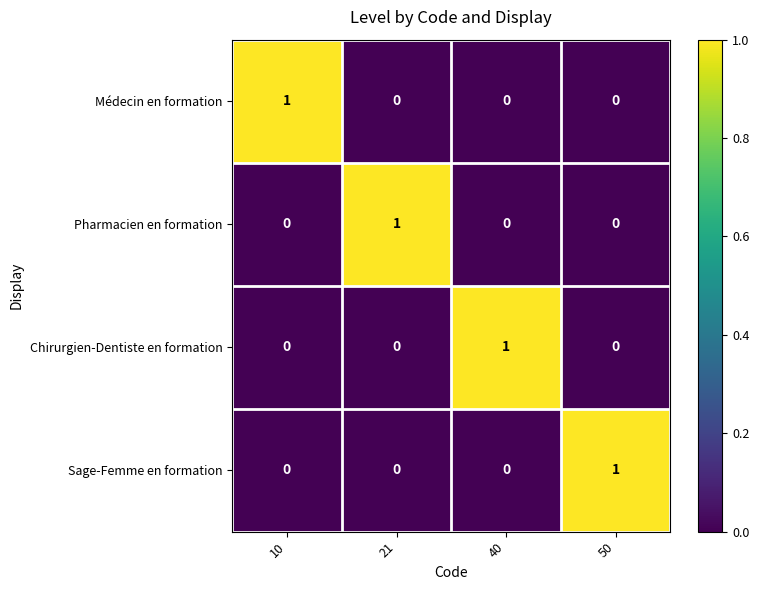

Reading left to right, list all the values displayed in this chart.

Médecin en formation: 10=1	21=0	40=0	50=0
Pharmacien en formation: 10=0	21=1	40=0	50=0
Chirurgien-Dentiste en formation: 10=0	21=0	40=1	50=0
Sage-Femme en formation: 10=0	21=0	40=0	50=1